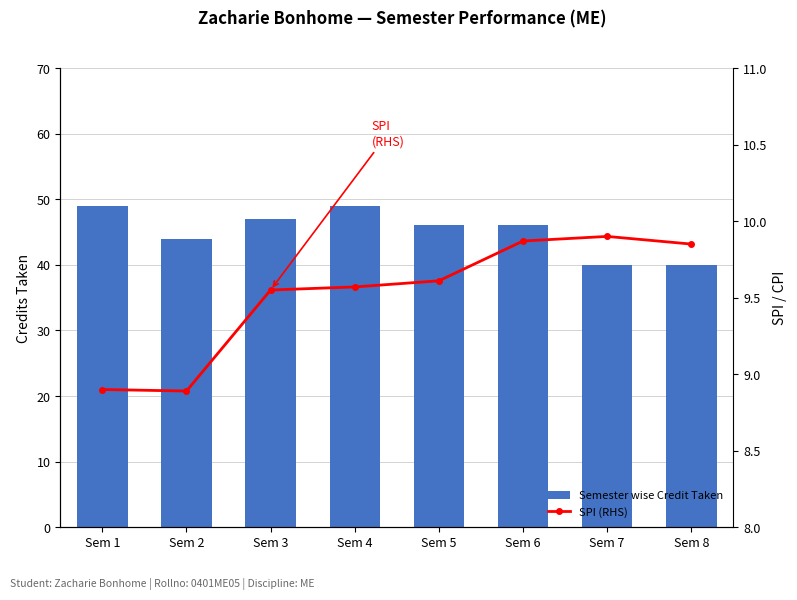

What is the difference between the highest and lowest values at Sem 5?

36.4